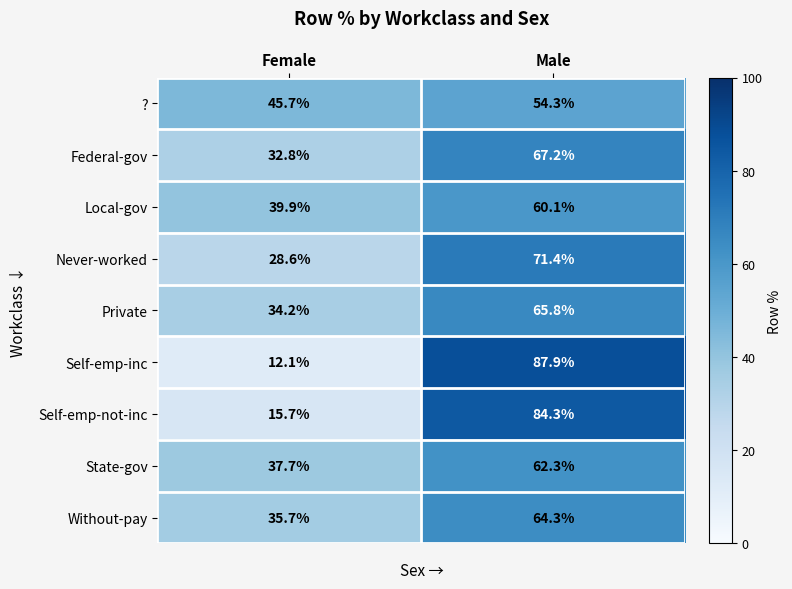

What is the minimum value shown in the chart?

12.1